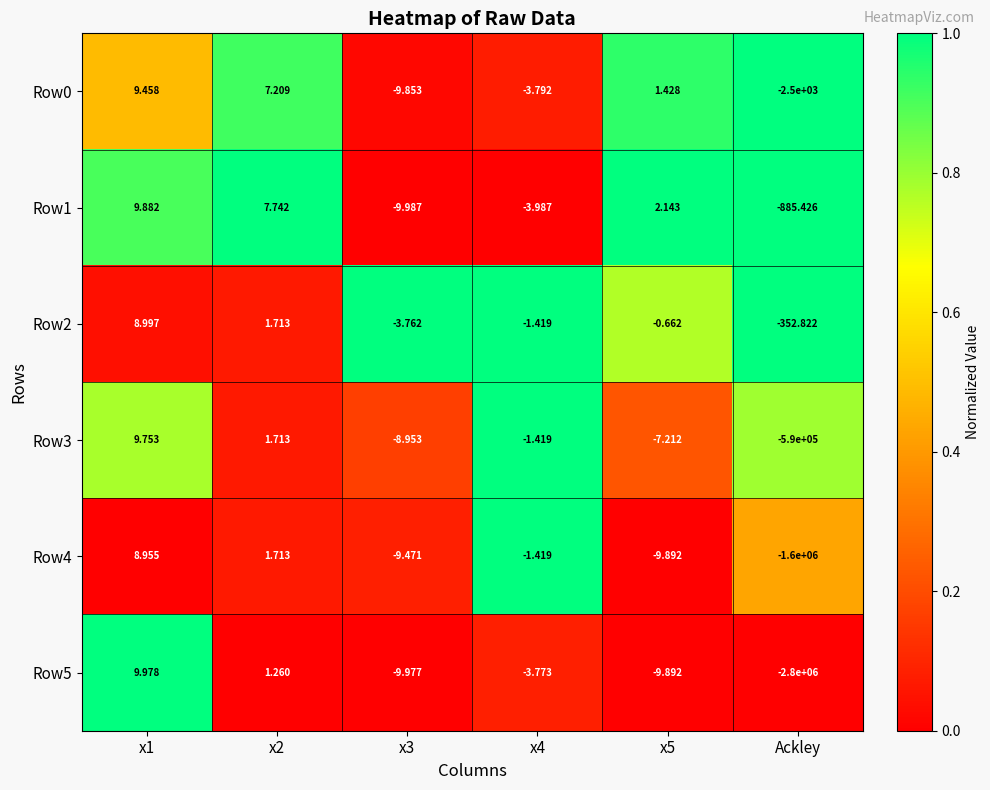

How many series are shown in this chart?

6